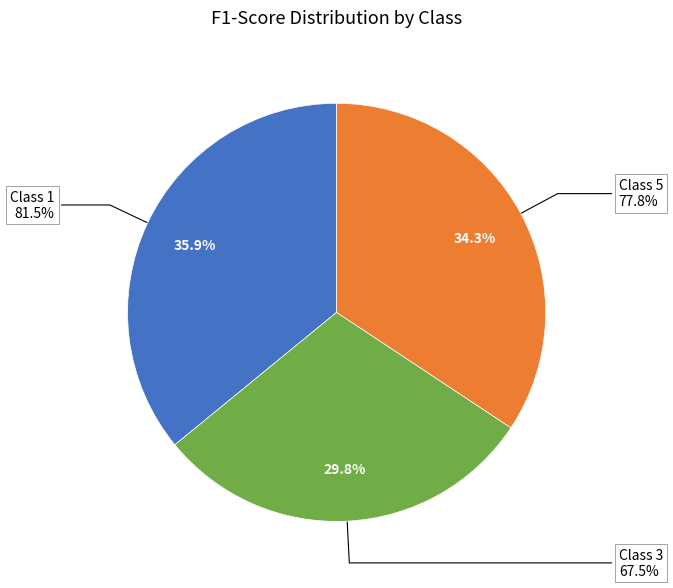

Does any single category account for the majority?

No